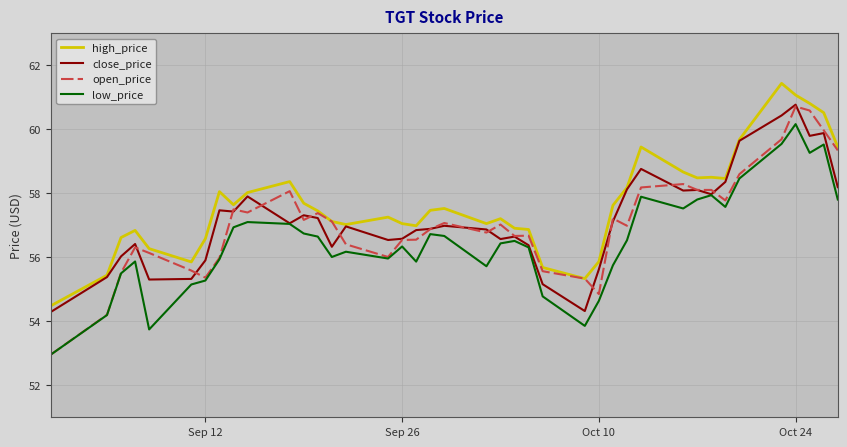

True or false: low_price and high_price intersect in this chart.

False